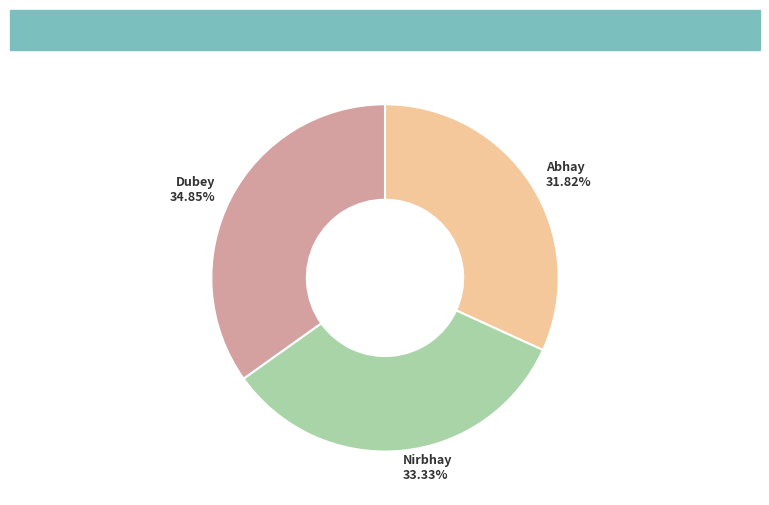

Is there any slice that represents more than half of the pie?

No